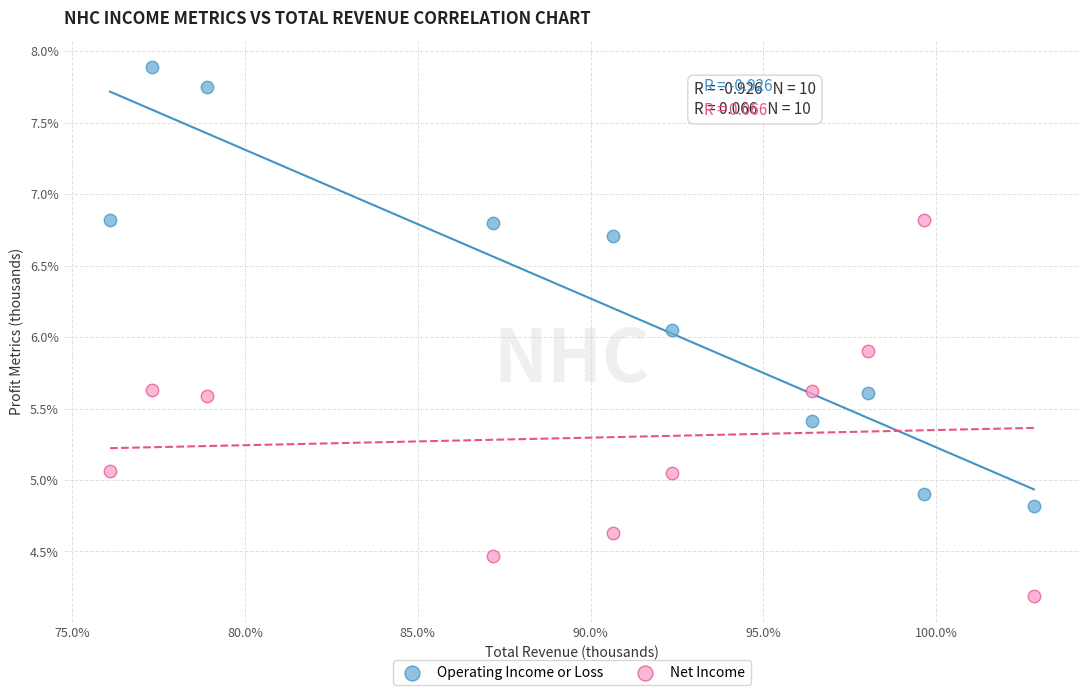

Which series has the largest Y range (max minus min)?

Operating Income or Loss